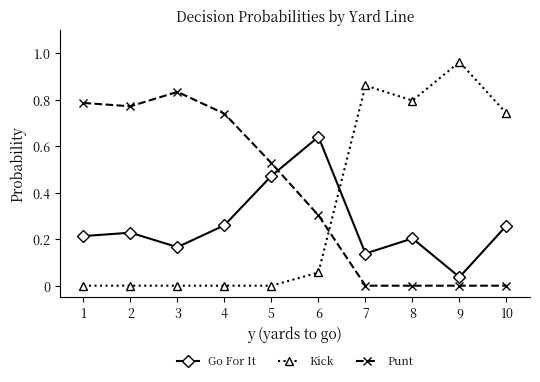

True or false: Punt has a value of 0.4 at 7.

False